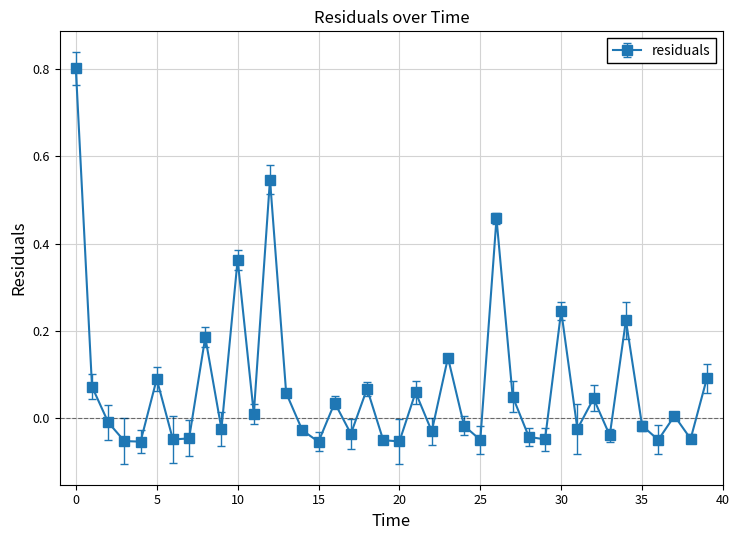

What is the maximum value shown in the chart?

0.8